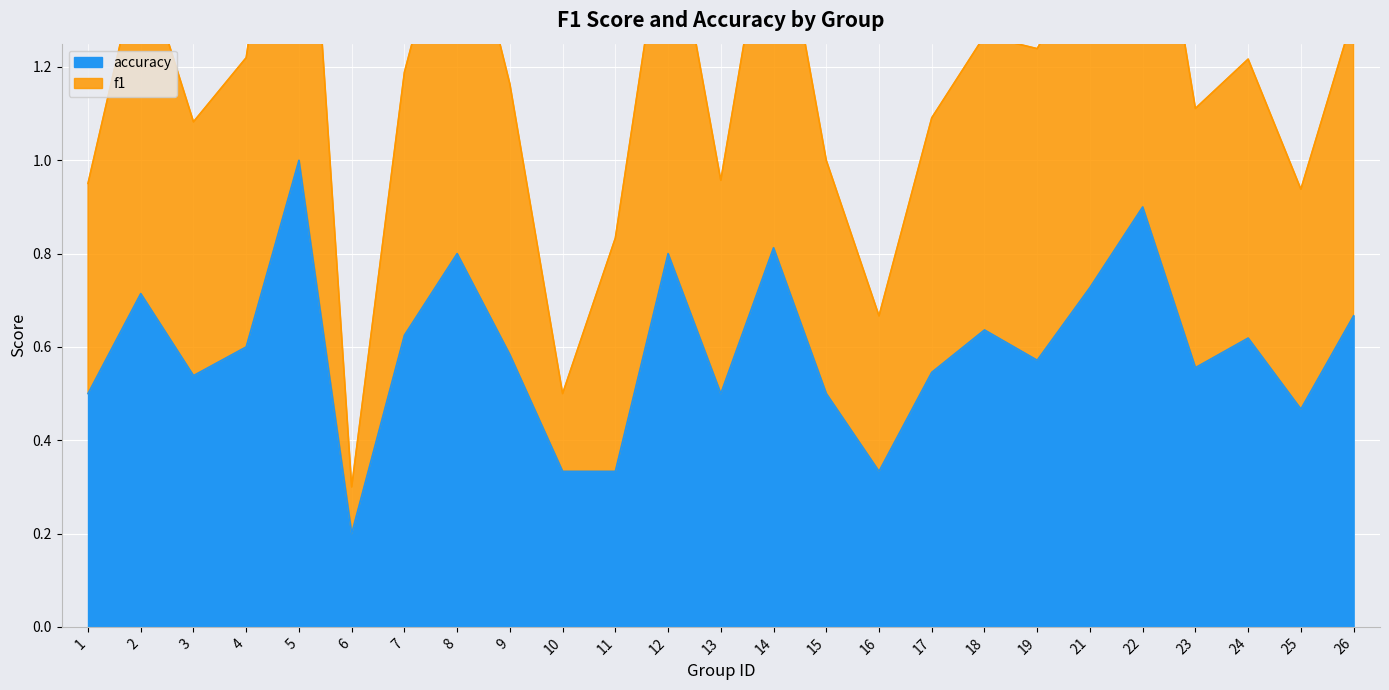

The accuracy series shows 0.5 at 15. True or false?

True